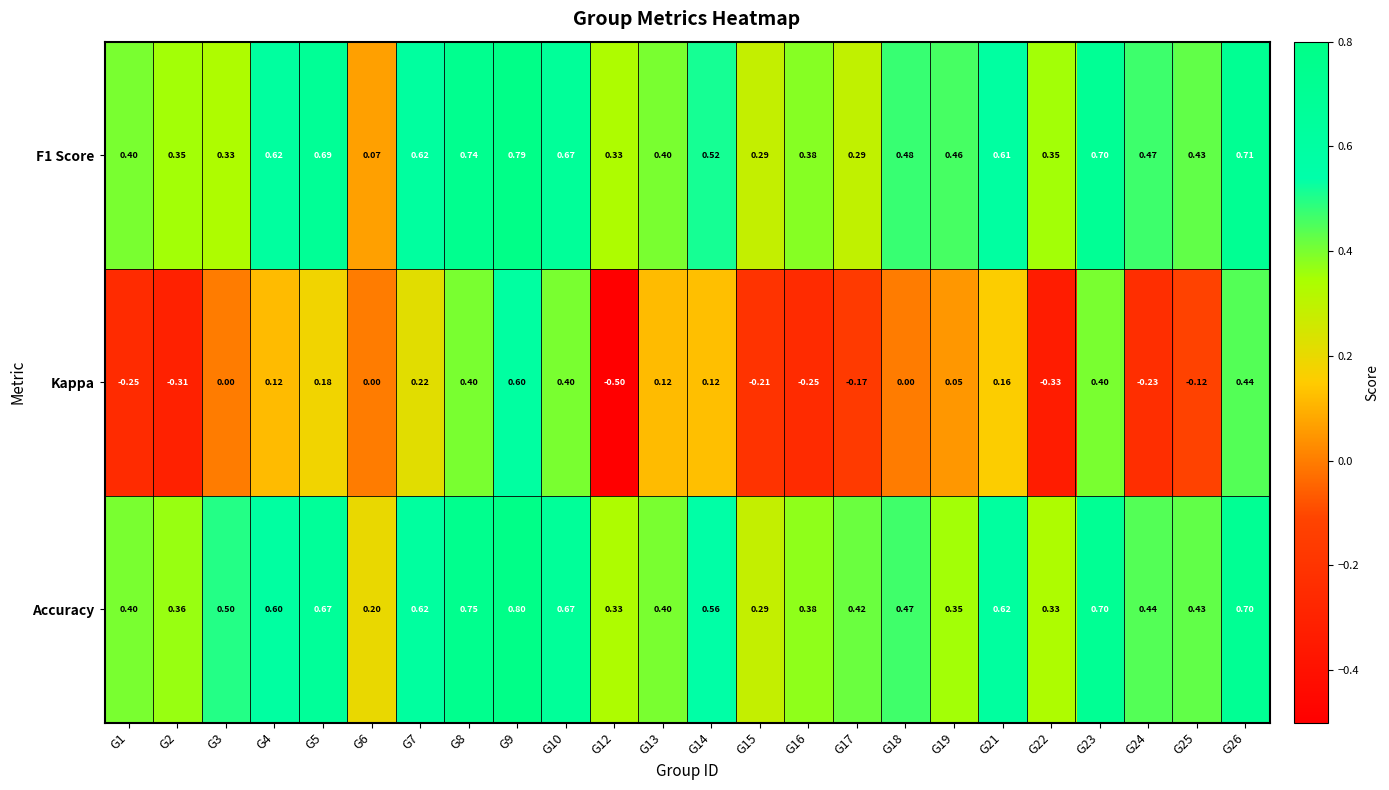

Which series changed the most between G1 and G9?

Kappa